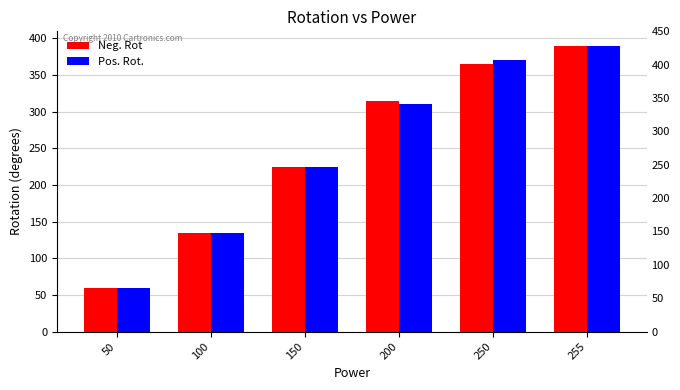

List the series in order of their peak value, lowest first.

Neg. Rot, Pos. Rot.